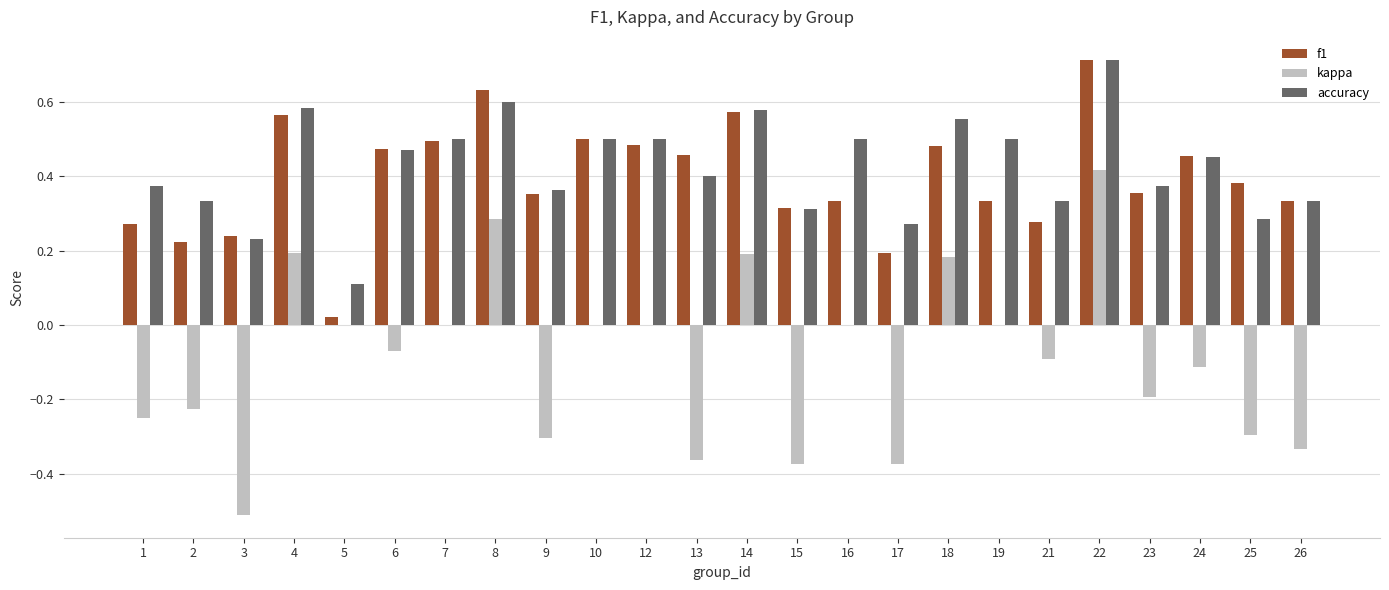

What is the difference between the f1 values at 22 and 8?

0.1